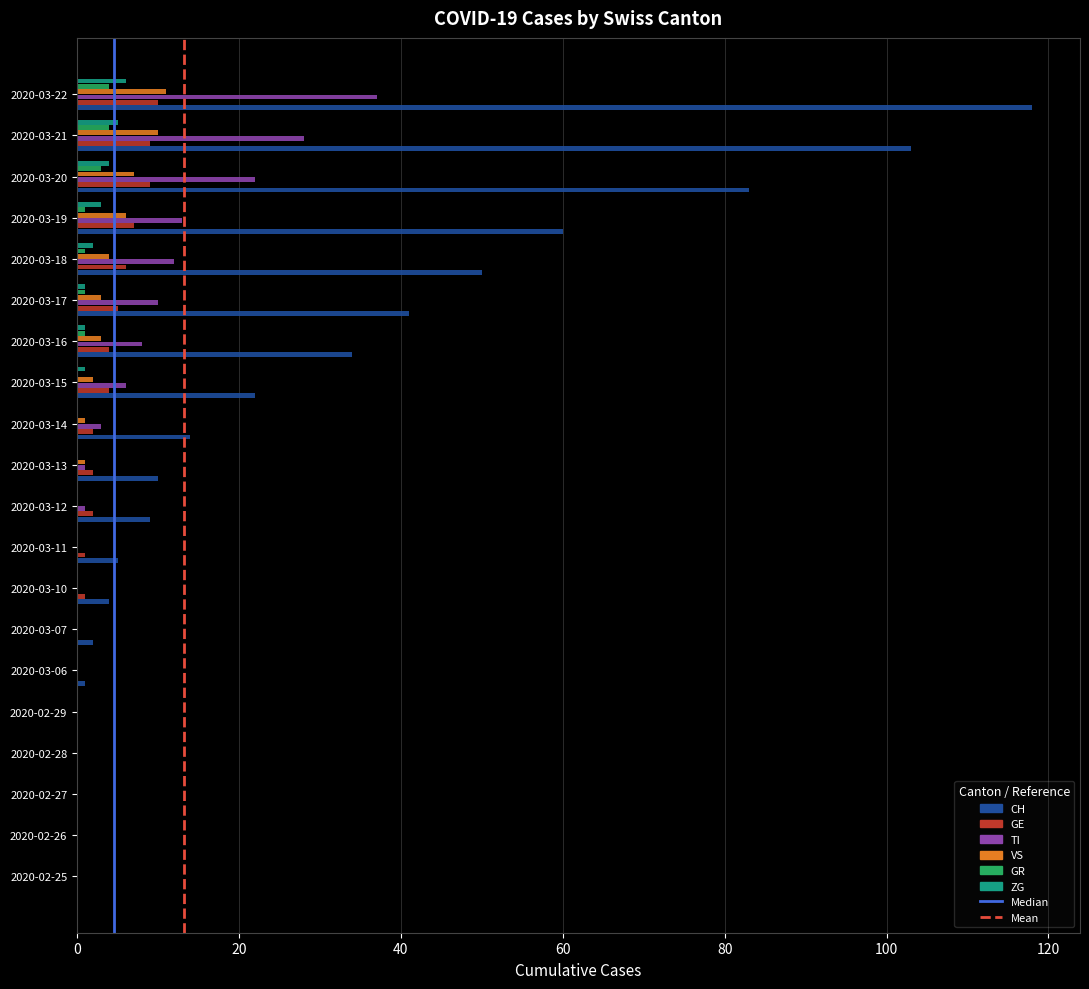

Which category has the highest value across all series?

2020-03-22